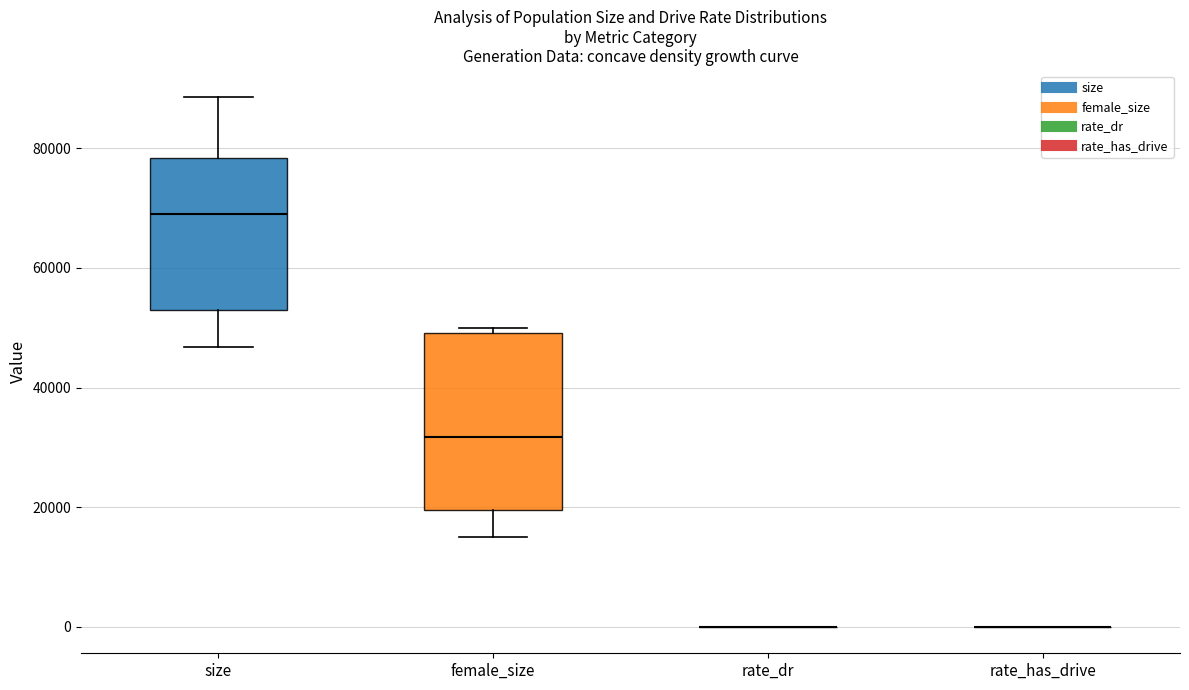

Reading left to right, read every box against the y-axis: the position of its median line, the range the box covers, and the ends of its whiskers. The values are not printed on the chart, so give them approximately, as read against the axis.

size: median 70000, box 54000 to 78000, whiskers 46000 to 88000
female_size: median 32000, box 20000 to 50000, whiskers 14000 to 50000 (just above the box's upper edge)
rate_dr: box collapsed to a line at 0, whiskers 0 to 0
rate_has_drive: box collapsed to a line at 0, whiskers 0 to 0